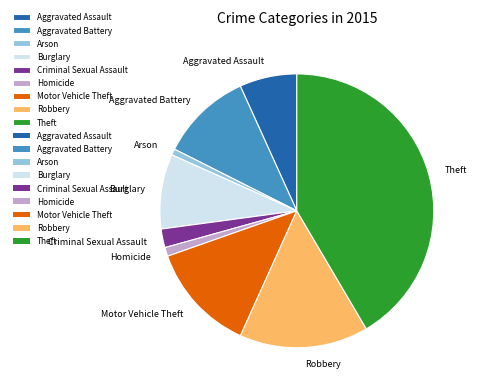

Do Aggravated Battery and Criminal Sexual Assault together represent more than half of the pie?

No